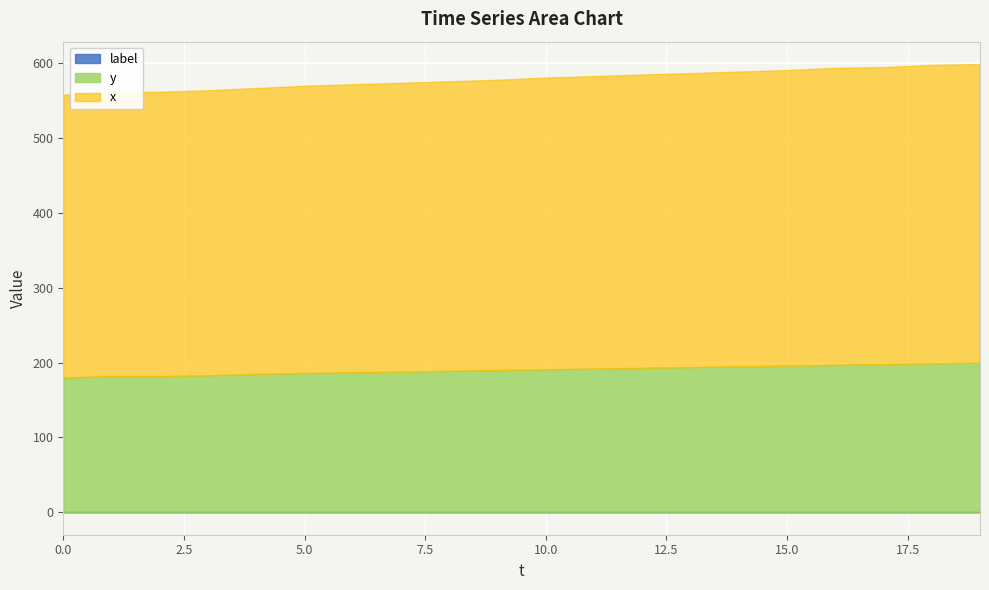

Reading left to right, list all the values displayed in this chart.

x: 0=378	1=380	2=380	3=381	4=382	5=384	6=385	7=386	8=387	9=388	10=390	11=391	12=392	13=393	14=394	15=395	16=397	17=397	18=399	19=399
y: 0=180	1=182	2=182	3=183	4=185	5=186	6=187	7=188	8=189	9=190	10=191	11=192	12=193	13=194	14=195	15=196	16=197	17=198	18=199	19=200
label: 0=0	1=0	2=0	3=0	4=0	5=0	6=0	7=0	8=0	9=0	10=0	11=0	12=0	13=0	14=0	15=0	16=0	17=0	18=0	19=0